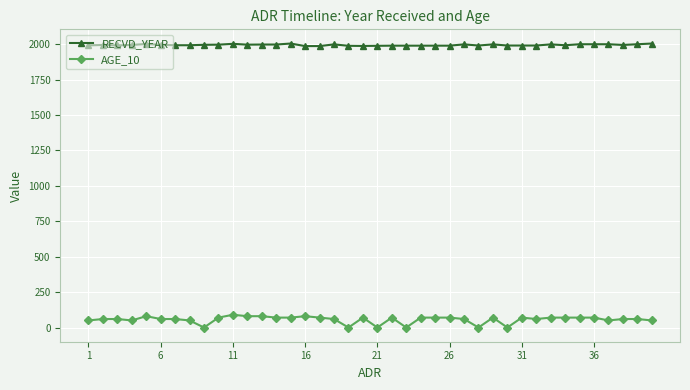

What is the greatest value displayed?

2004